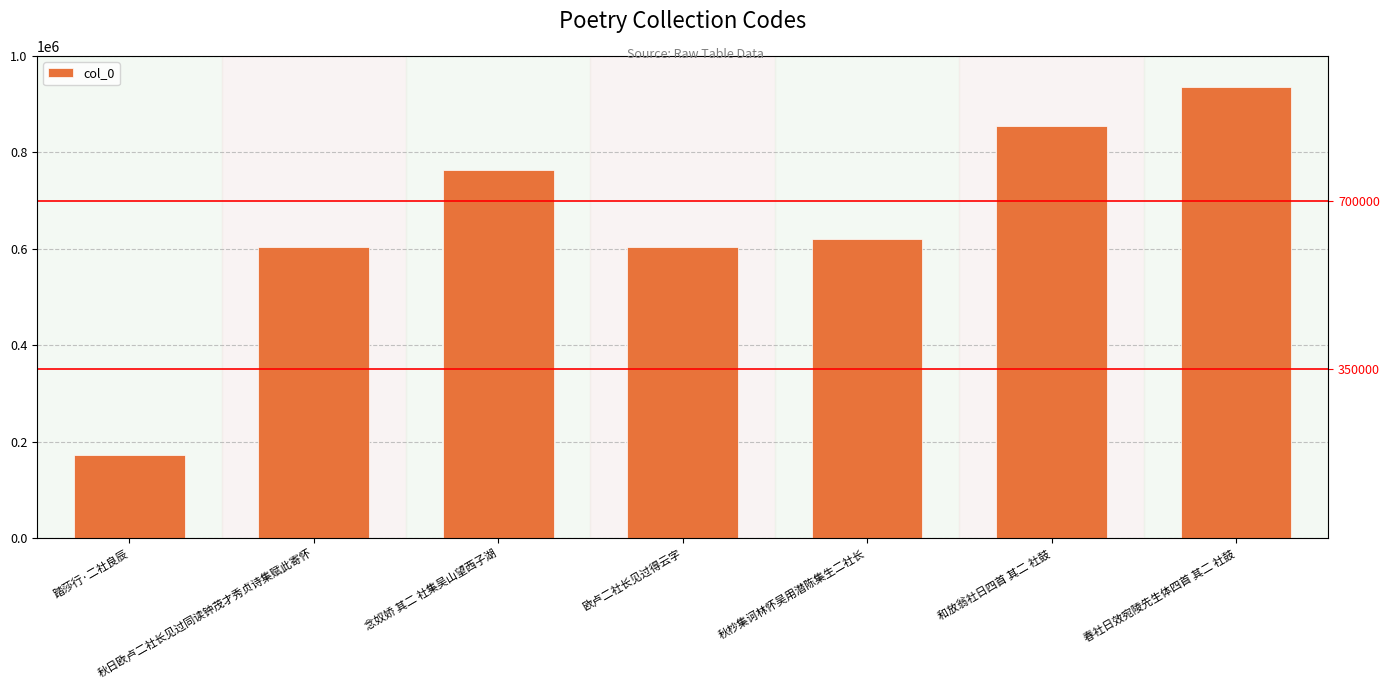

What position from the right is 秋杪集诃林怀吴用潜陈集生二社长?

3